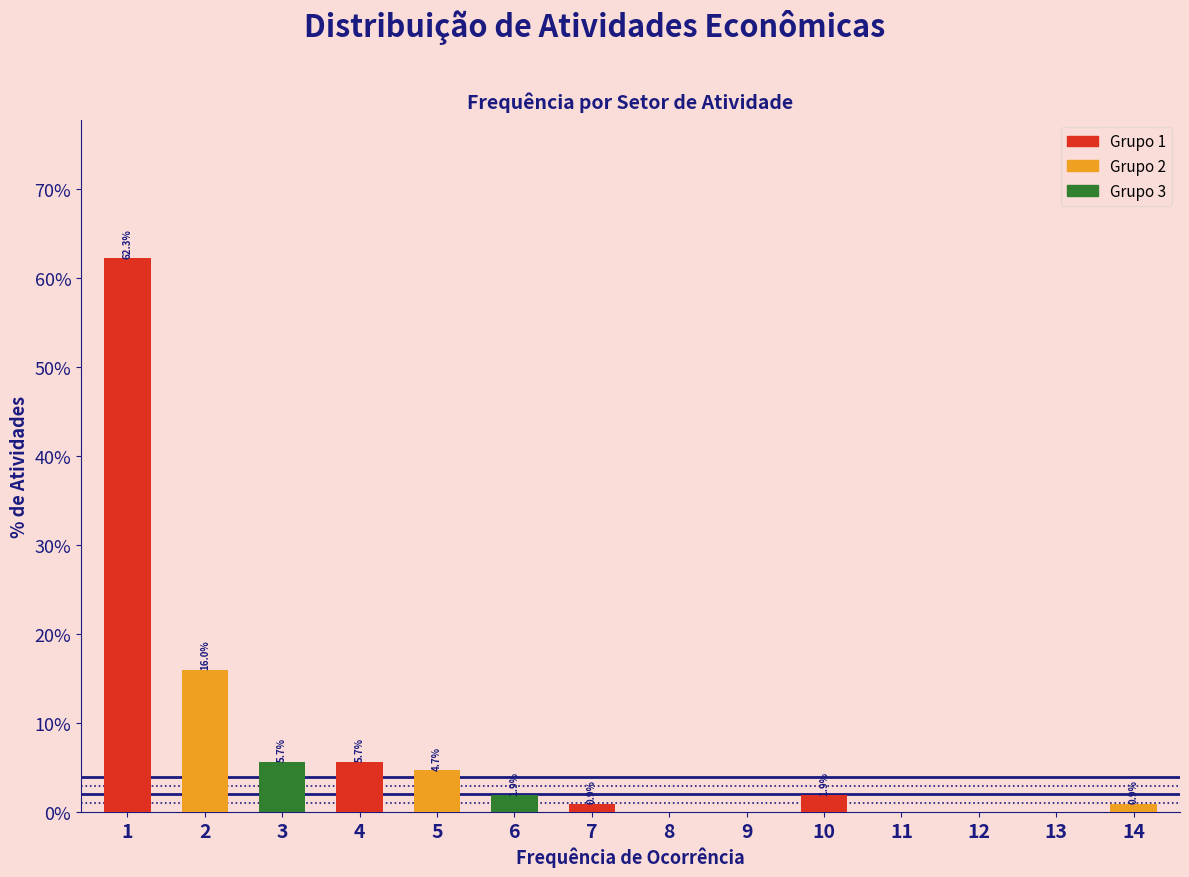

Reading right to left, what are all the values shown in this chart?

14=0.9	13=0.0	12=0.0	11=0.0	10=1.9	9=0.0	8=0.0	7=0.9	6=1.9	5=4.7	4=5.7	3=5.7	2=16.0	1=62.3